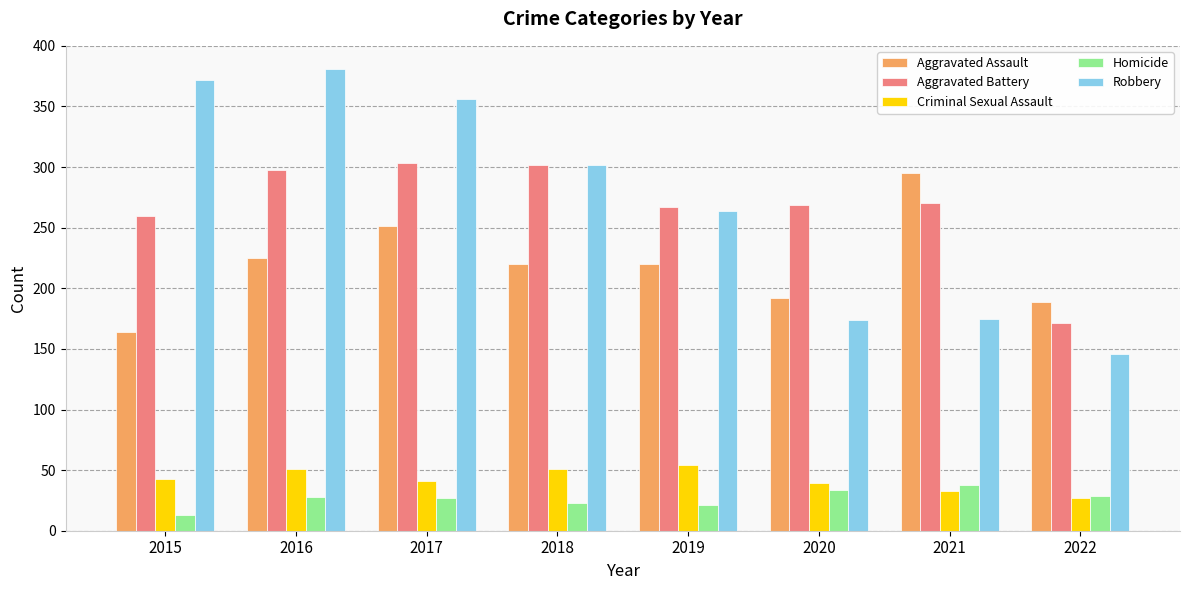

How many bars are there in total?

40